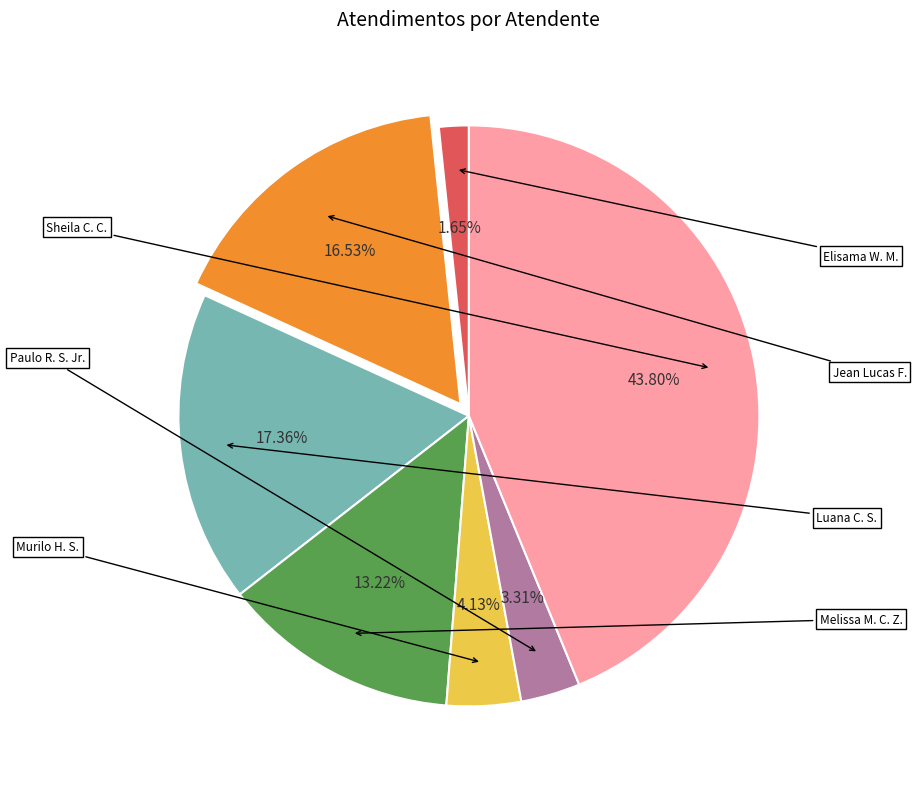

To the nearest percent, what is the difference between the largest and smallest slice percentages?

42%